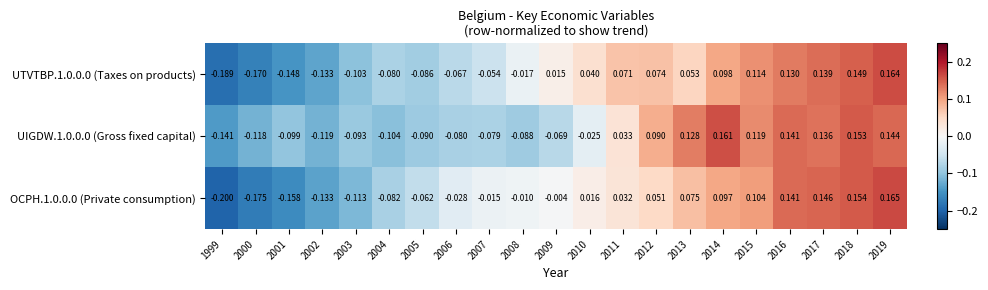

Is the value of UIGDW.1.0.0.0 (Gross fixed capital) at 2009 greater than the value of OCPH.1.0.0.0 (Private consumption) at 2013?

No